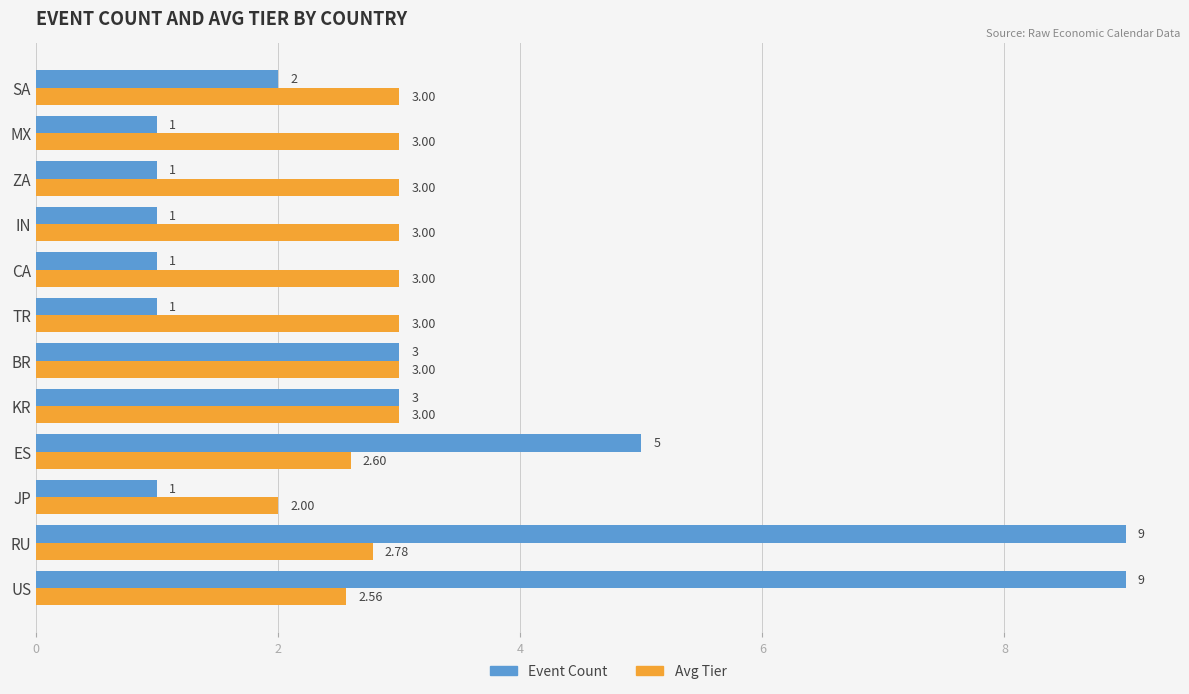

What is the difference between the second highest and minimum values in the Avg Tier series?

1.0